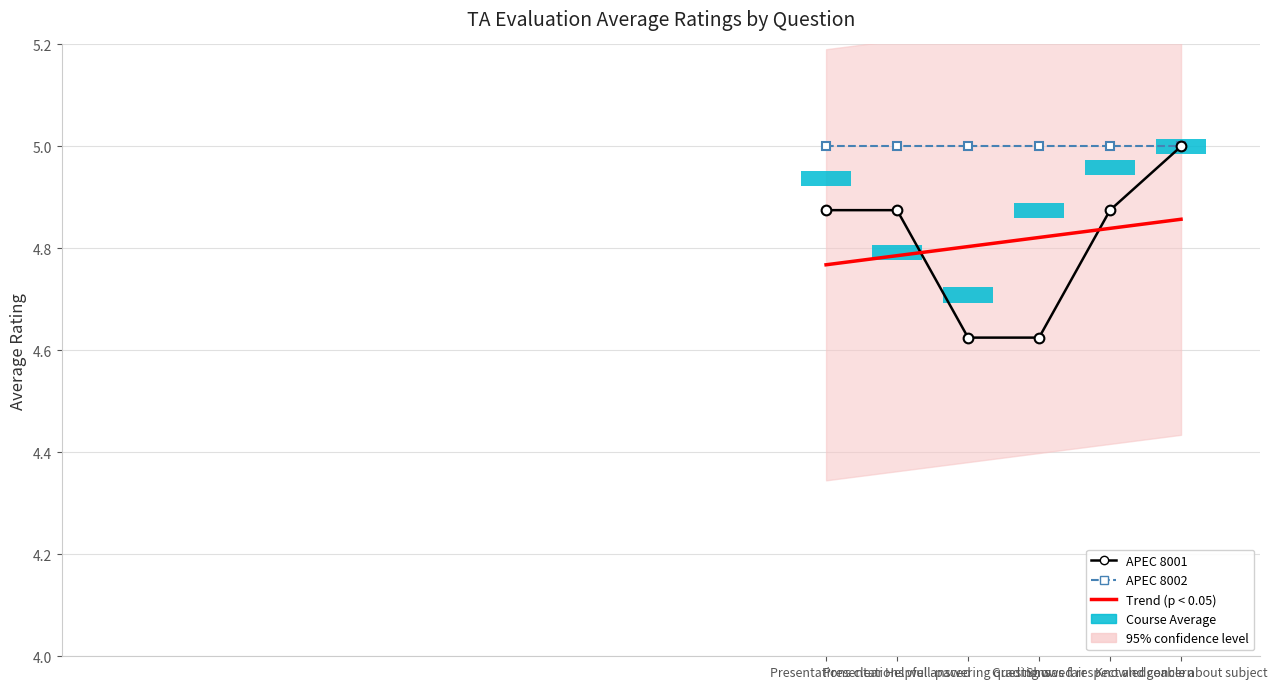

True or false: APEC 8002 and Trend (p < 0.05) intersect in this chart.

False